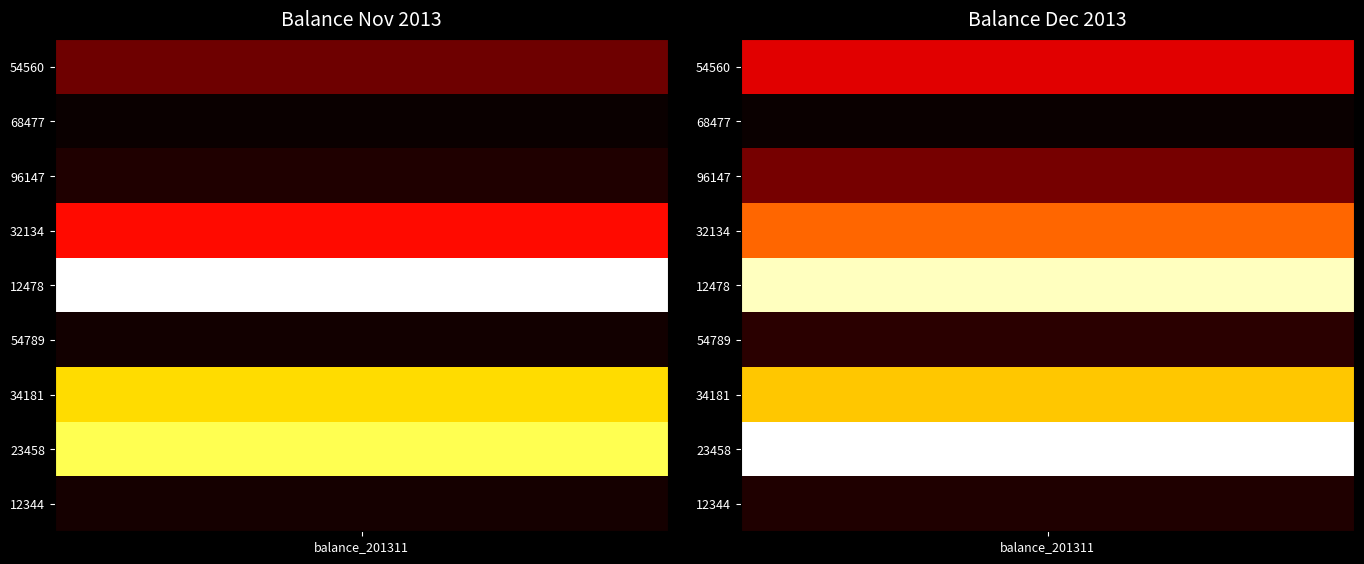

What is the total value across all series at balance_201311?

19391000